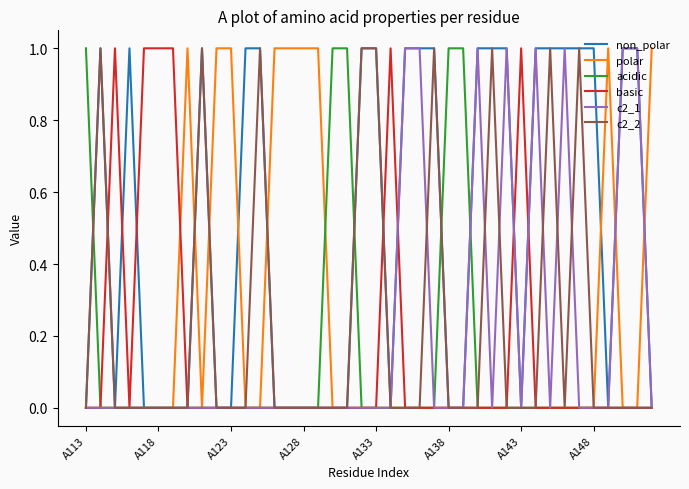

What is the difference between the second highest and second lowest values in the non_polar series?

1